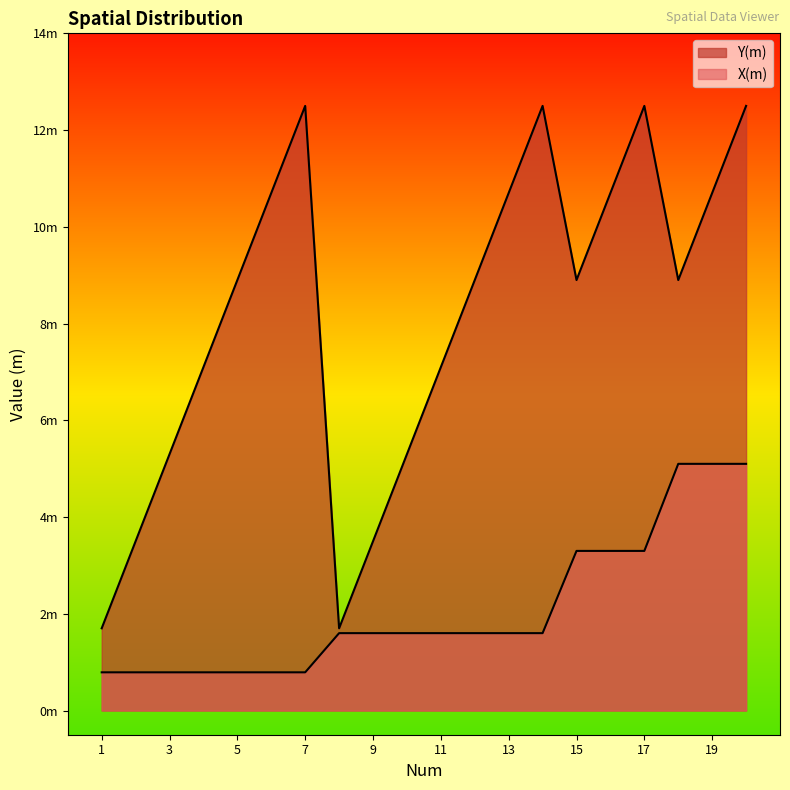

Is it true that X(m) equals 0.8 at 2?

True